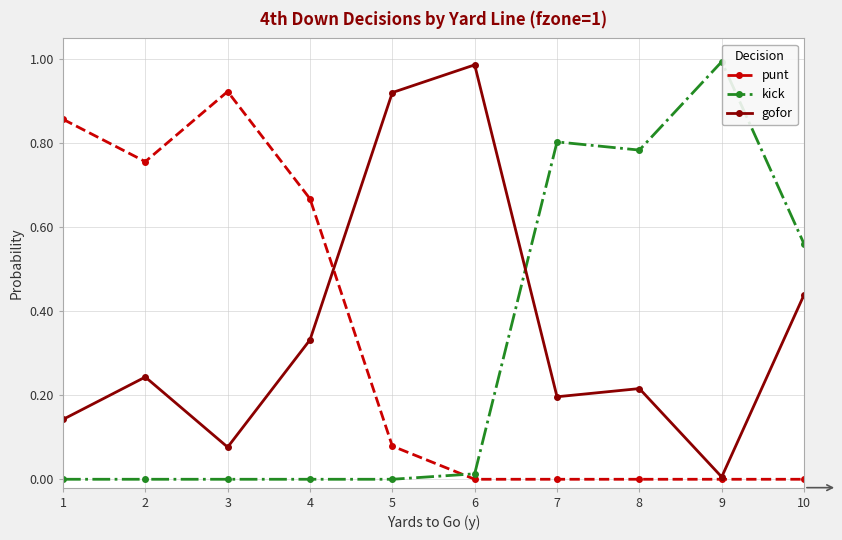

Rank the series at 5 from lowest to highest value.

kick, punt, gofor